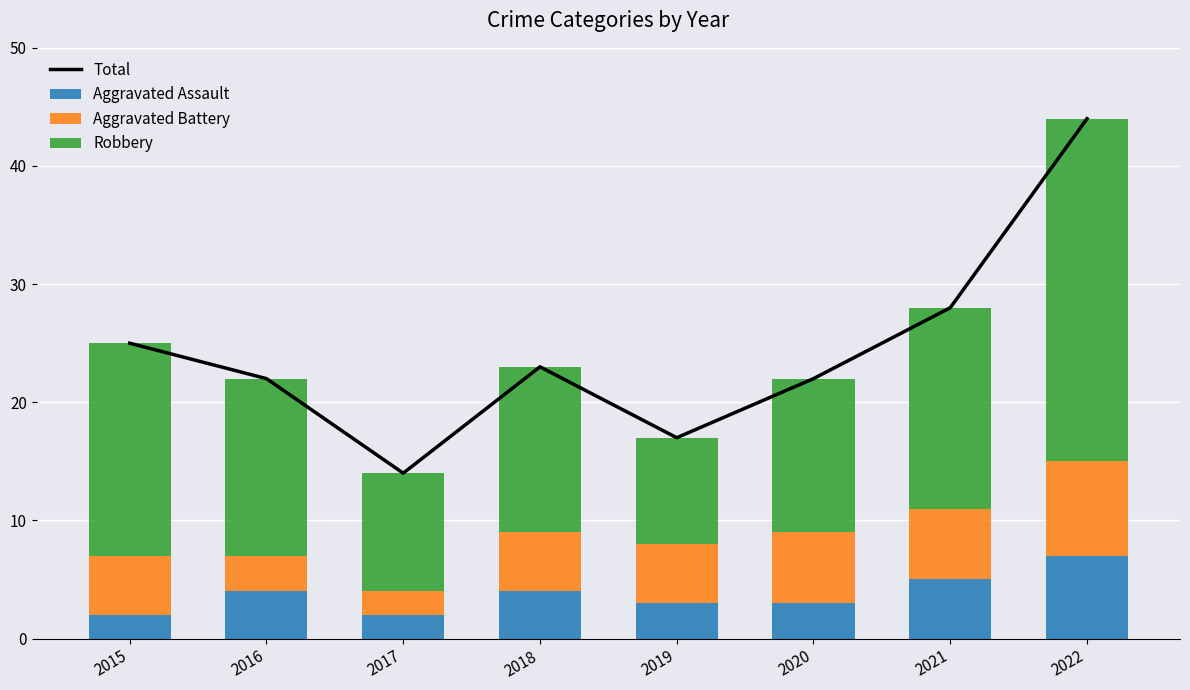

Rank the categories by Aggravated Assault value from highest to lowest.

2022, 2021, 2016, 2018, 2019, 2020, 2015, 2017